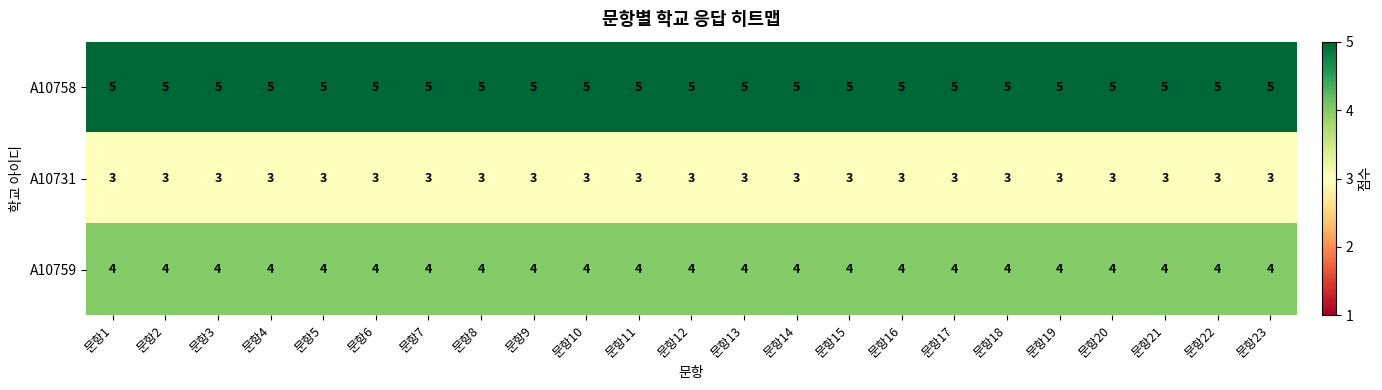

What is the approximate value of A10759 at 문항18?

4